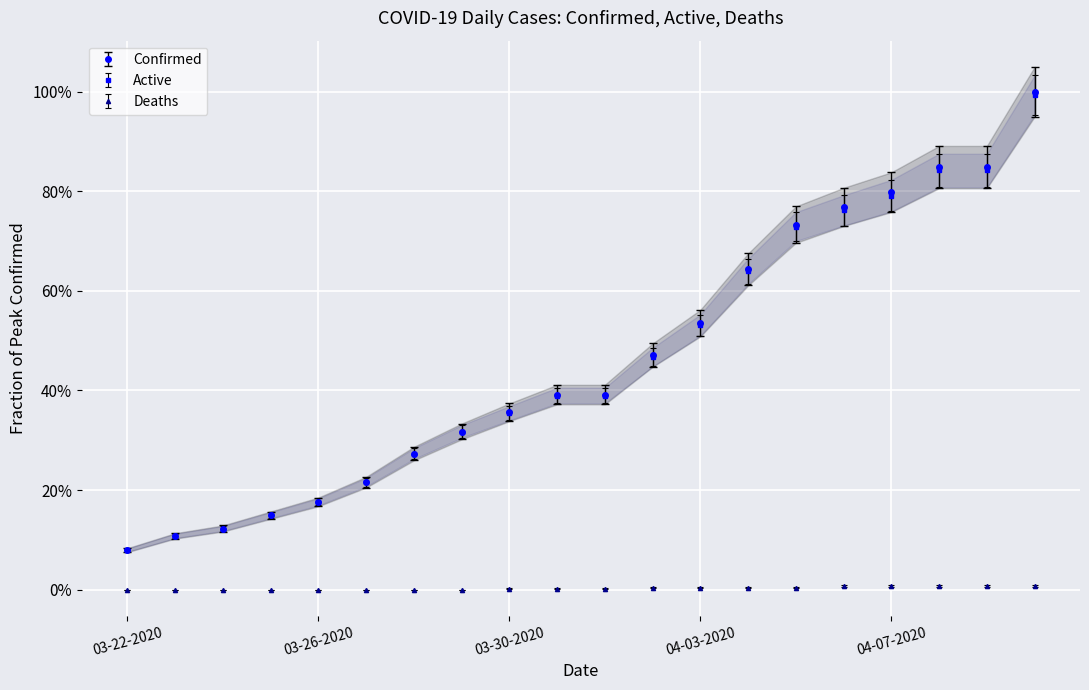

Is it true that Confirmed equals 0.2 at 04-02-2020?

False